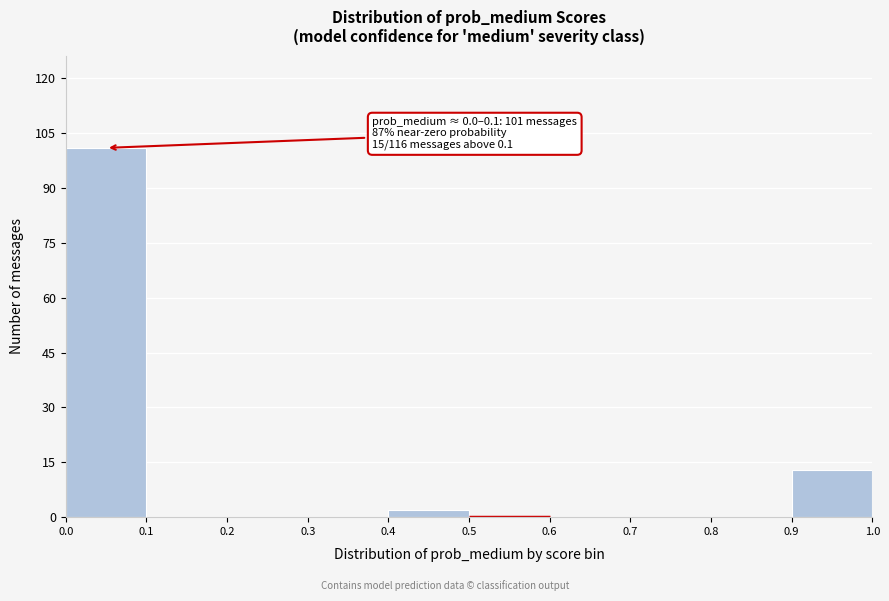

Which range on the x-axis has the tallest bar?

0.0 to 0.1